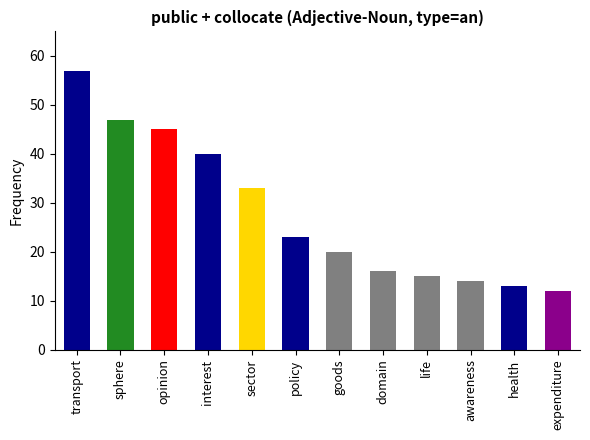

What is the difference between the maximum and second lowest values?

44